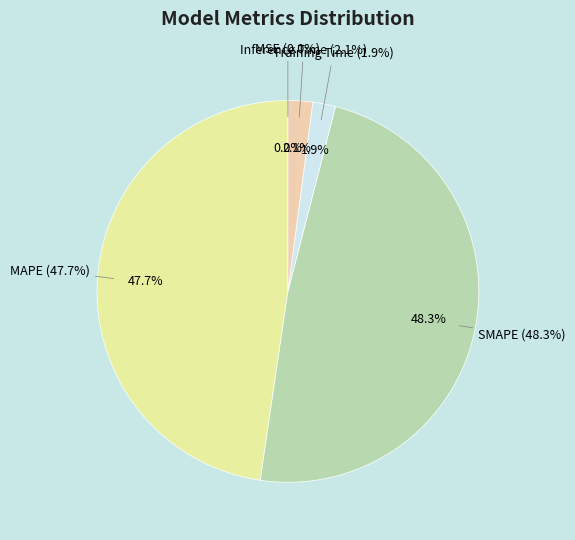

To the nearest percent, what is the combined percentage of Training Time and MSE?

2%